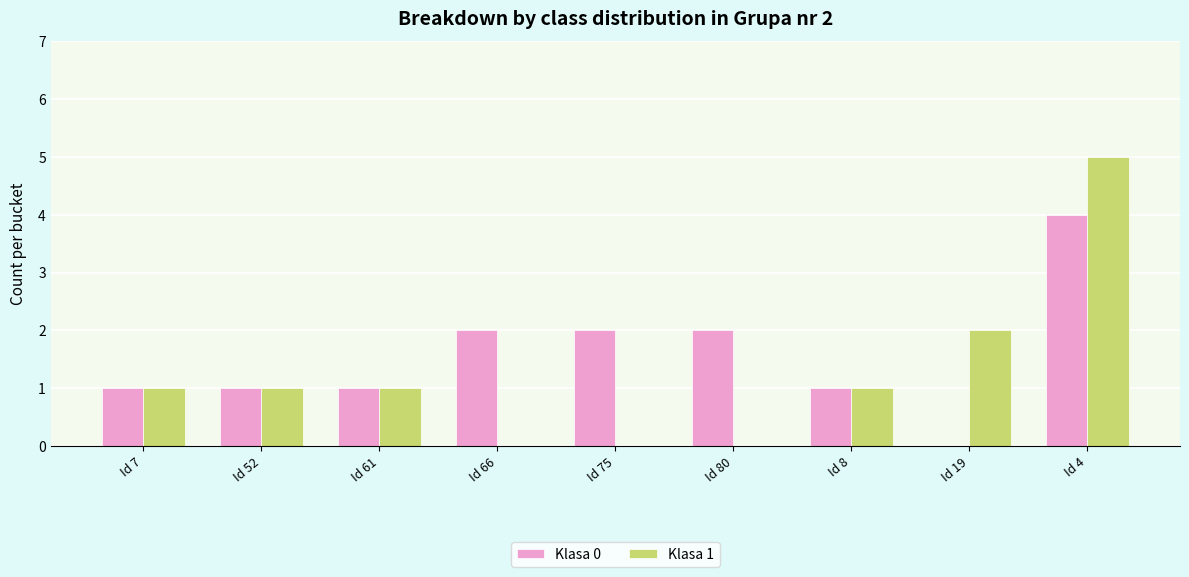

Is the value of Klasa 1 at Id 75 greater than the value of Klasa 0 at Id 80?

No